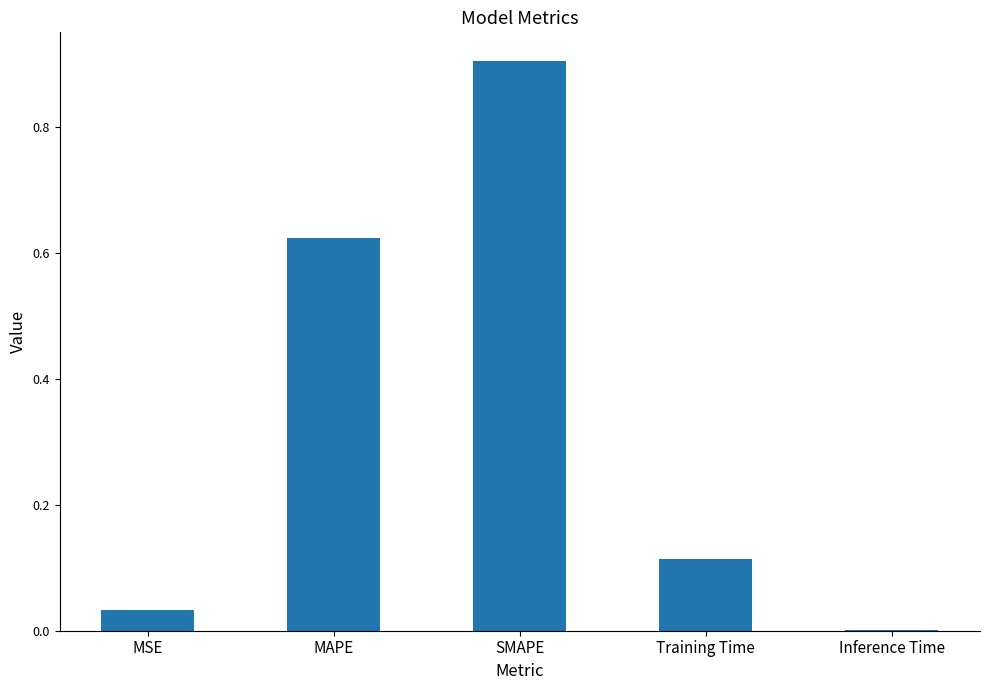

What is the approximate value at SMAPE?

0.9